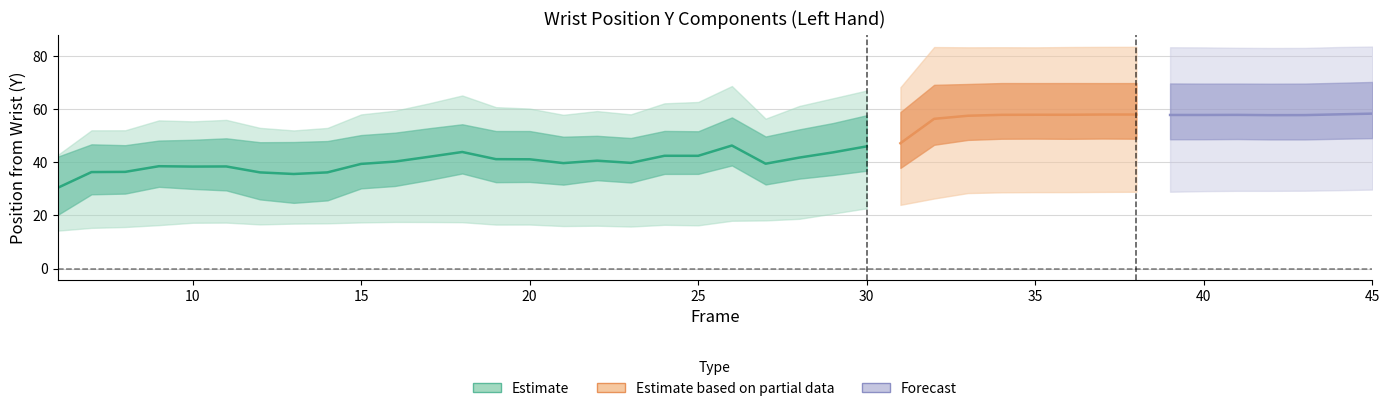

Is the value of posFromWrist_6y_L at 40 greater than the value of posFromWrist_3y_L at 25?

Yes